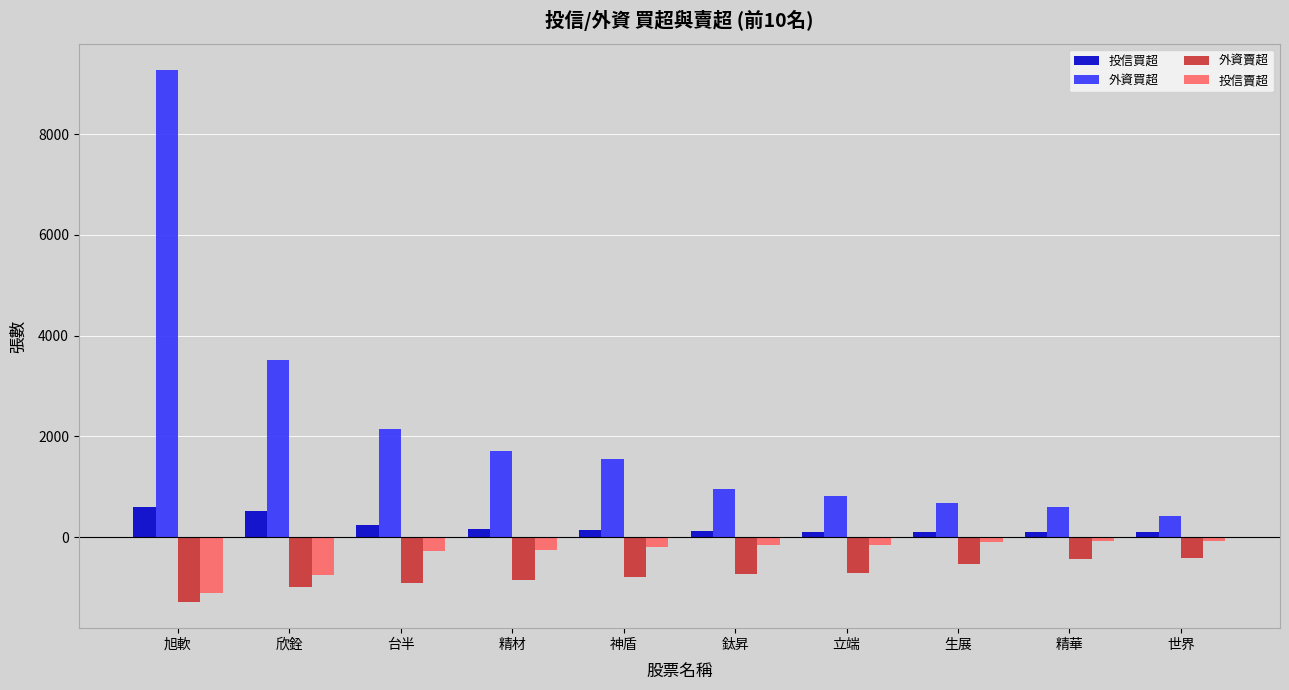

Where is 外資買超 nearest to the value 4844?

欣銓